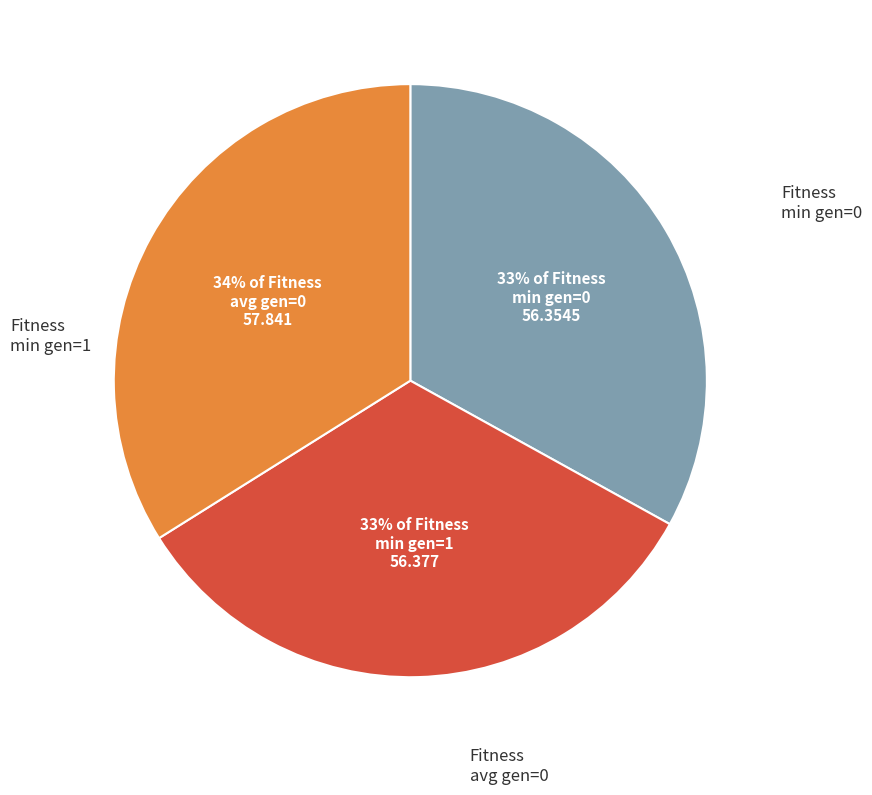

To the nearest percent, what is the difference between the largest and smallest slice percentages?

1%